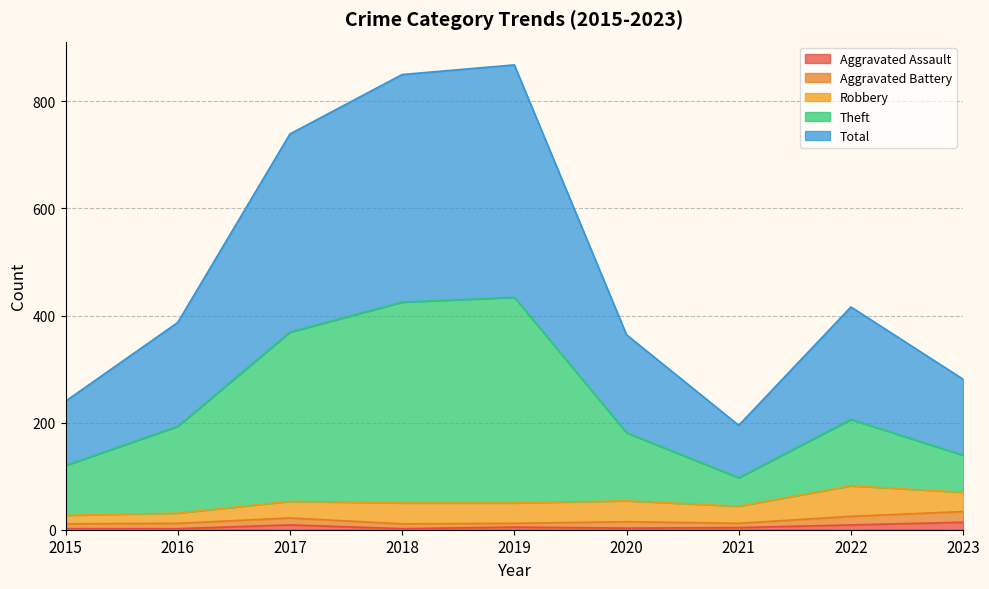

True or false: Total has a value of 104 at 2022.

False